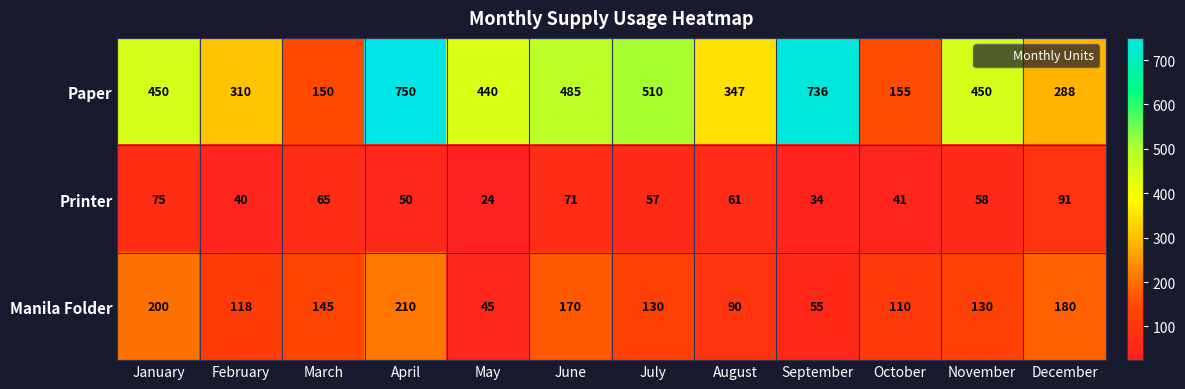

What is the smallest value displayed?

24